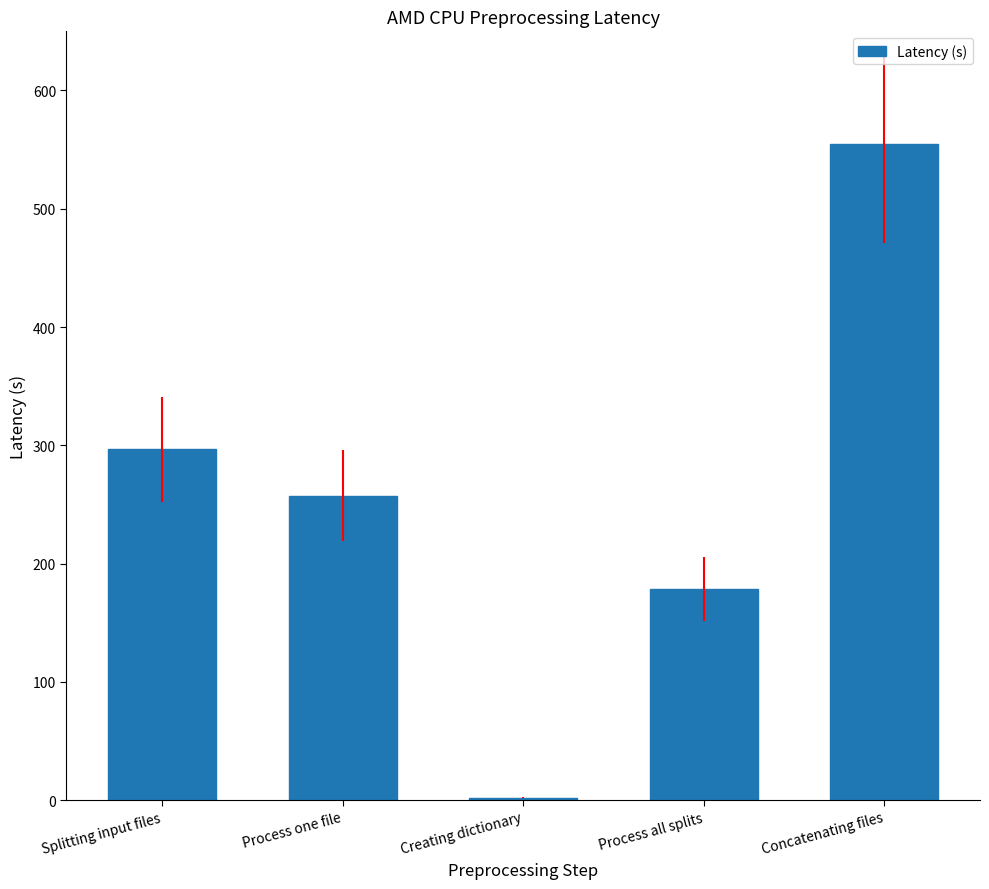

Reading right to left, list all the values displayed in this chart.

554.6	178.6	2.0	257.4	296.5